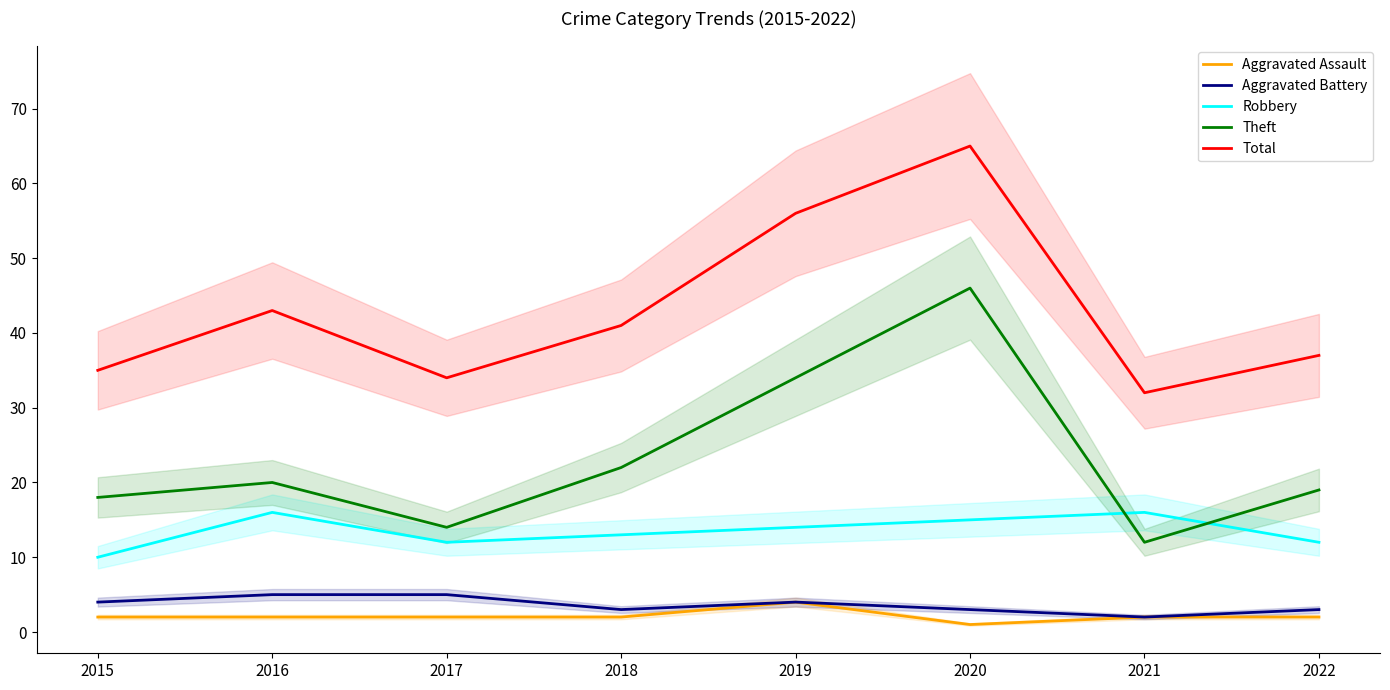

The Aggravated Assault series shows 2 at 2015. True or false?

True